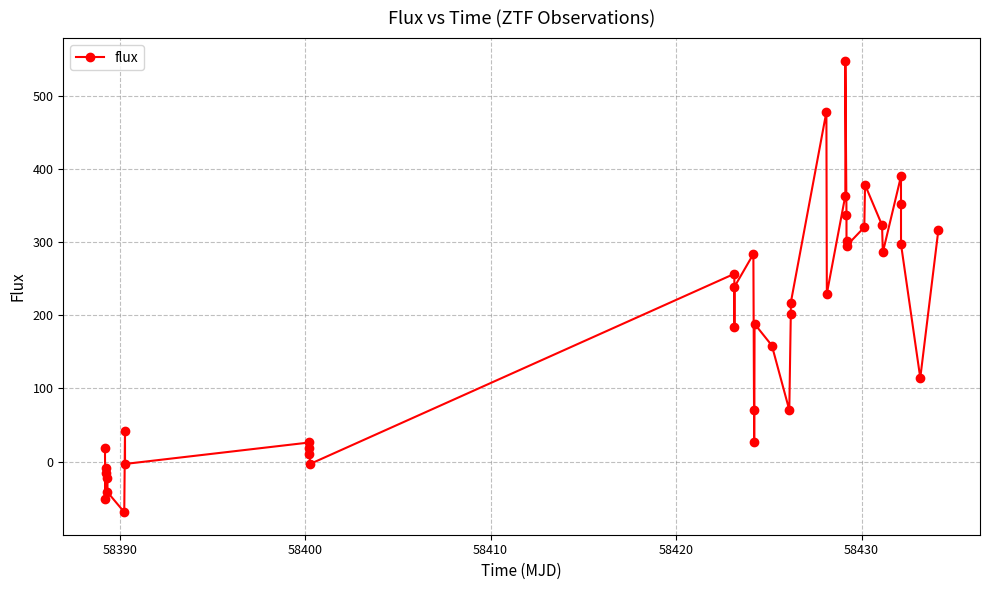

What is the value of the 23rd point from the left?

202.2